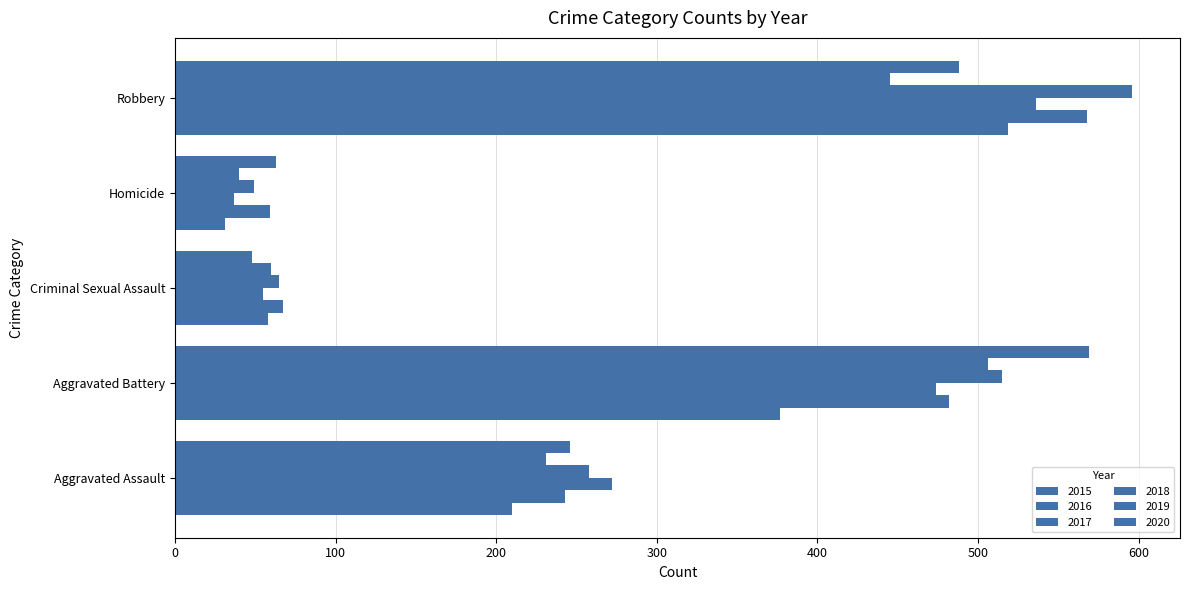

What is the label of the 5th bar from the right?

Aggravated Assault